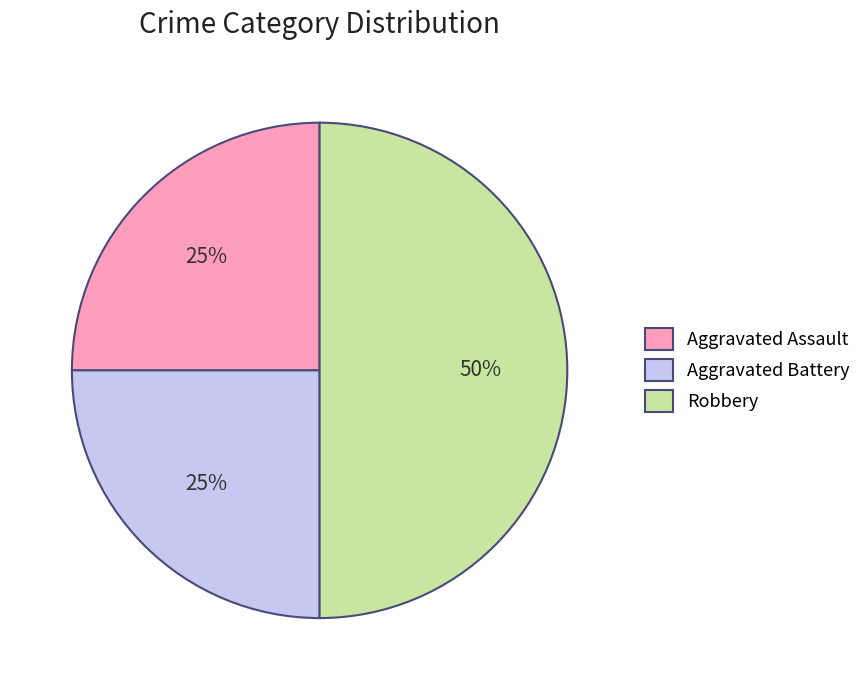

To the nearest percent, what is the difference between the largest and smallest slice percentages?

25%